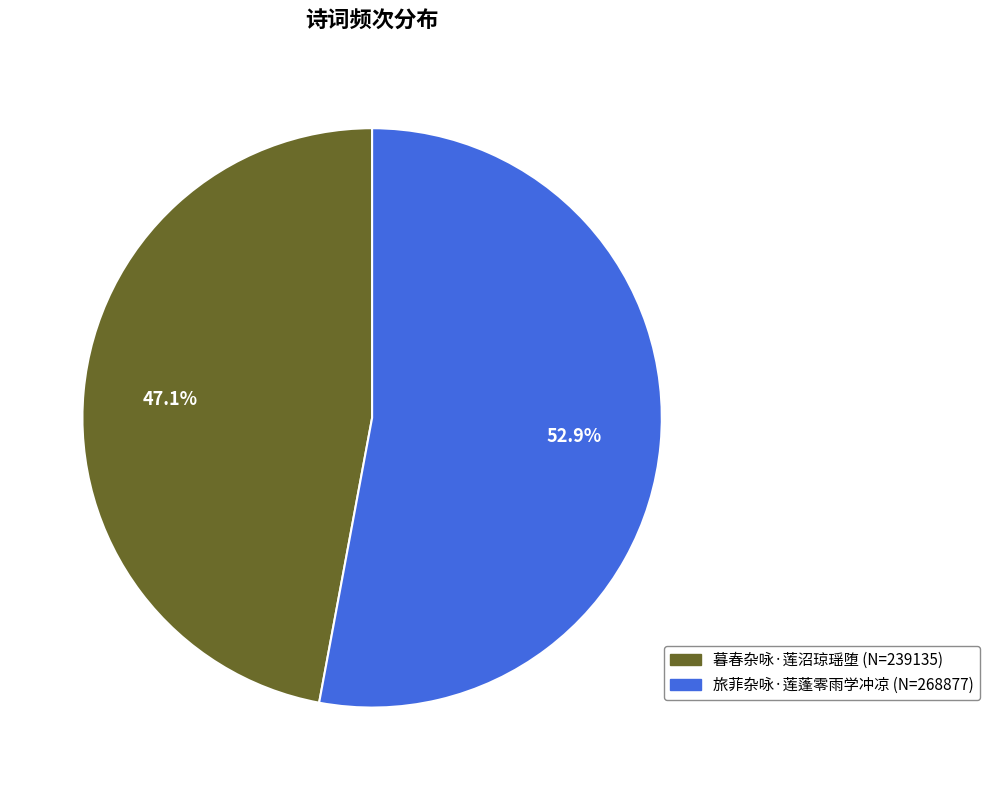

Which category has the smallest portion of the pie?

暮春杂咏·莲沼琼瑶堕